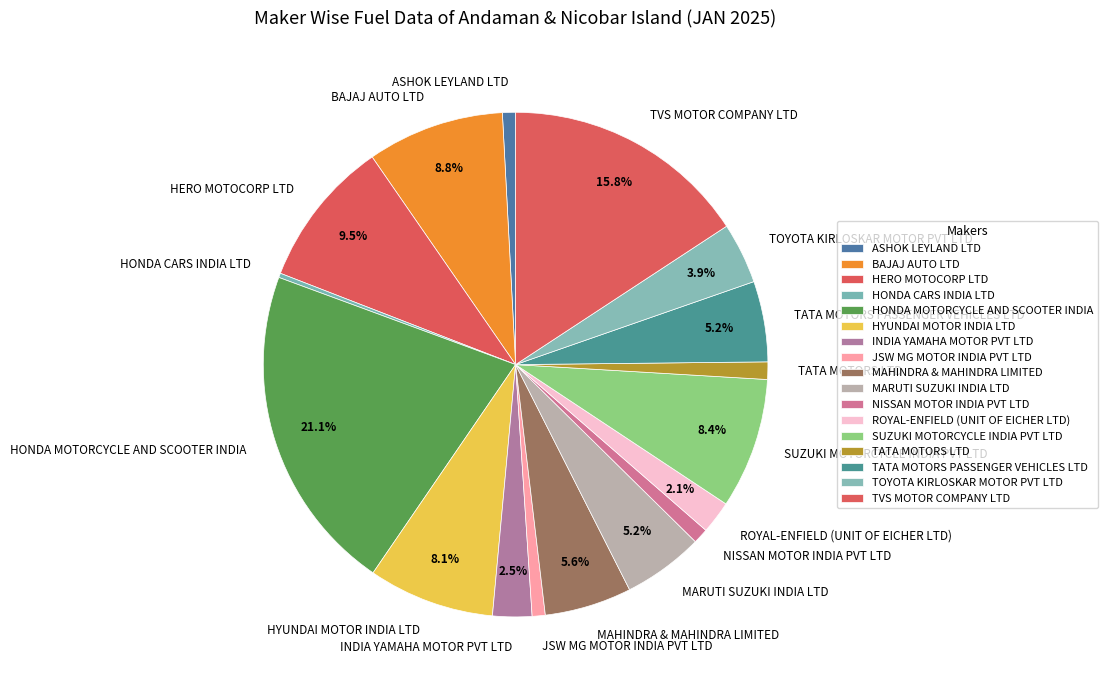

Which has a higher value, JSW MG MOTOR INDIA PVT LTD or HYUNDAI MOTOR INDIA LTD?

HYUNDAI MOTOR INDIA LTD